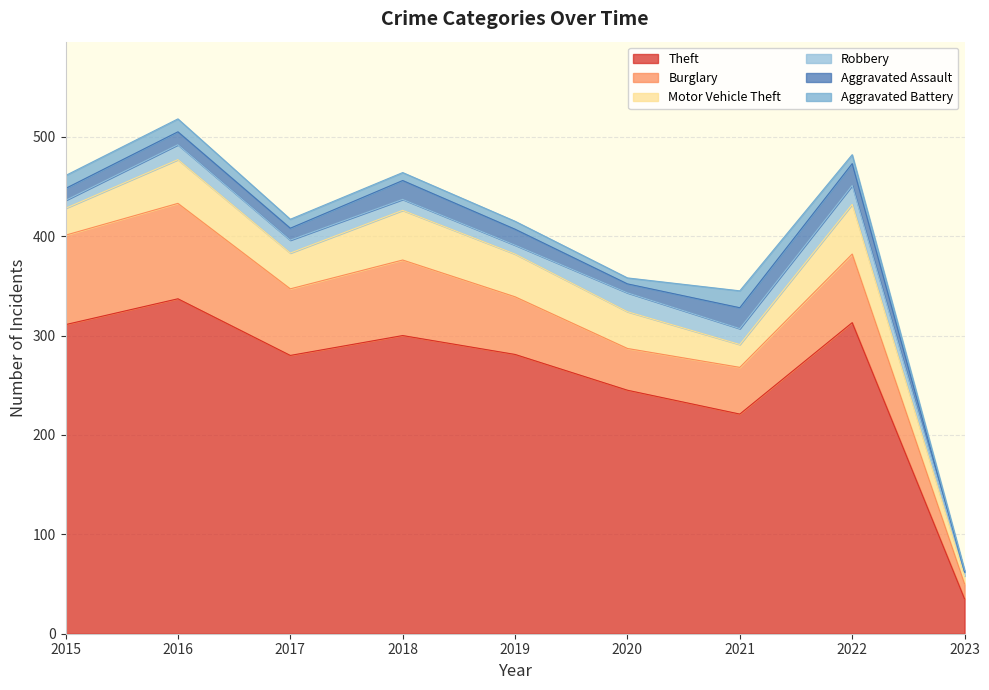

Is the value of Aggravated Assault at 2019 greater than the value of Burglary at 2023?

Yes